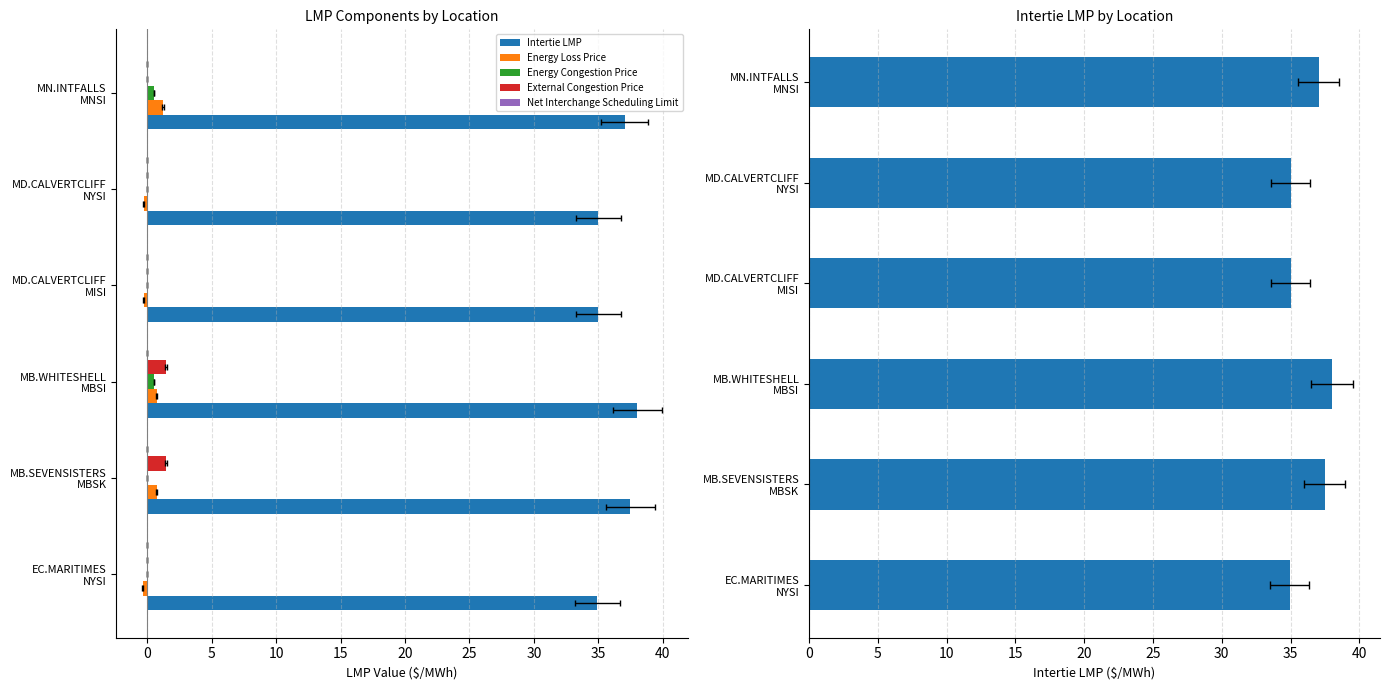

The value of Intertie LMP at MB.WHITESHELL MBSI is 9.2. True or false?

False